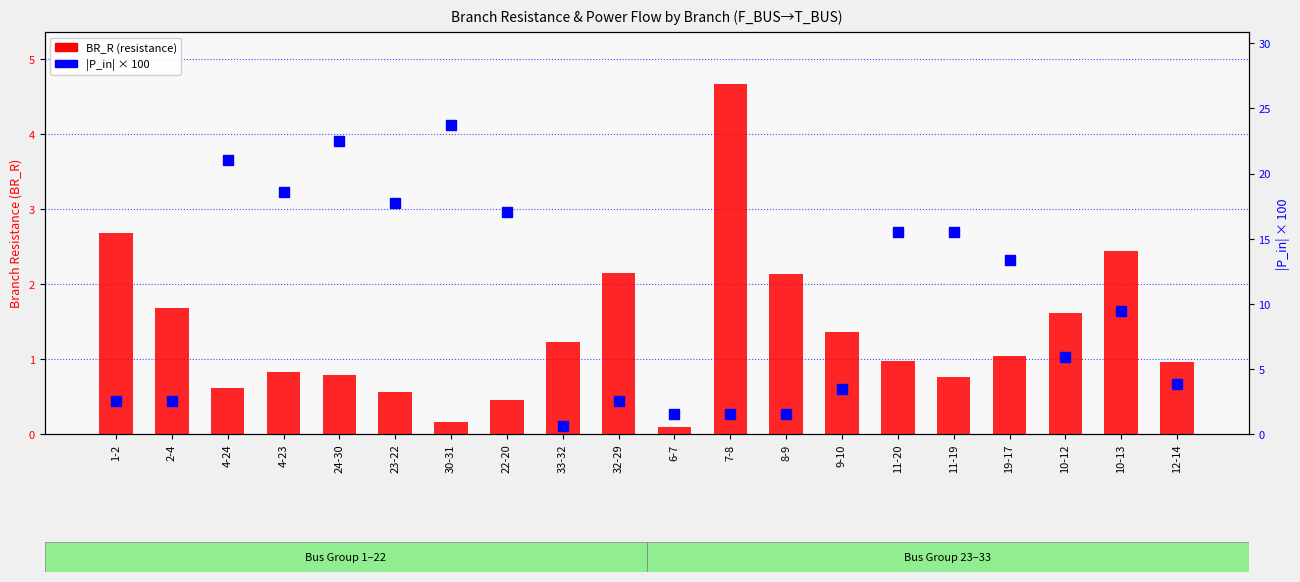

At which label does BR_R (resistance) reach its peak?

7-8